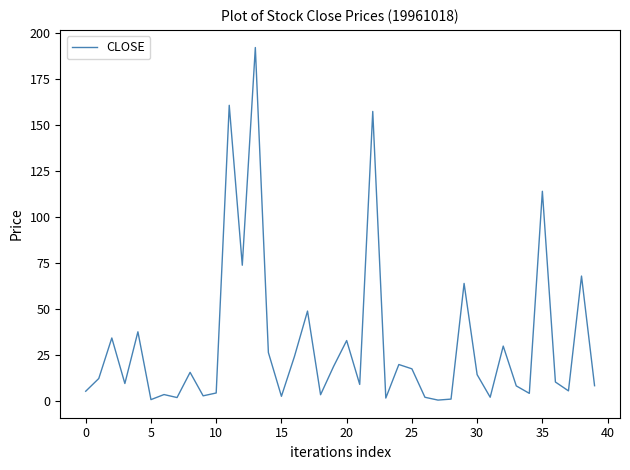

What is the maximum value shown in the chart?

192.0